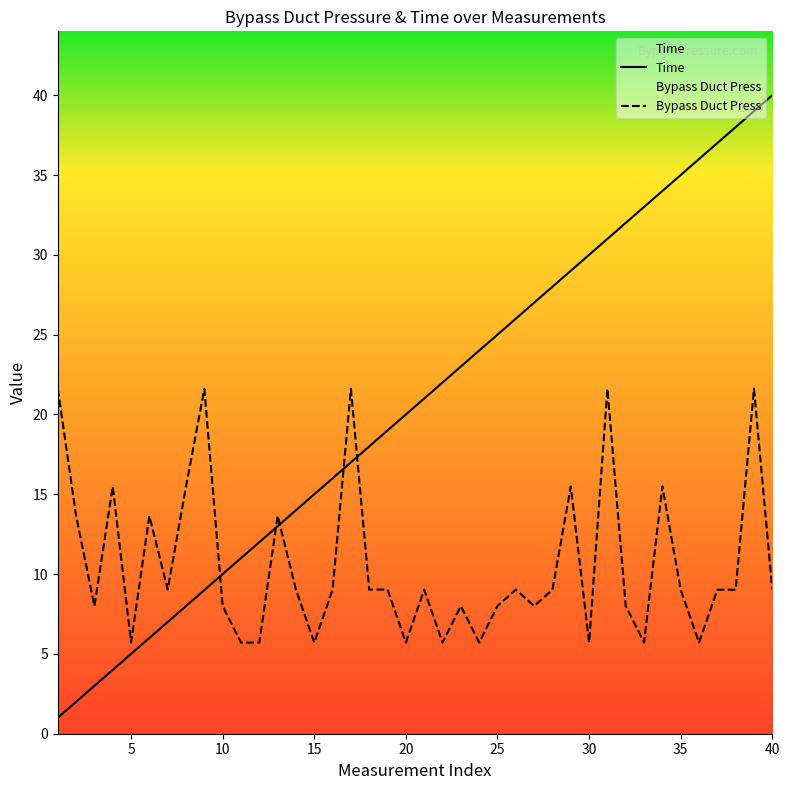

Which series has the largest range (max minus min)?

Time